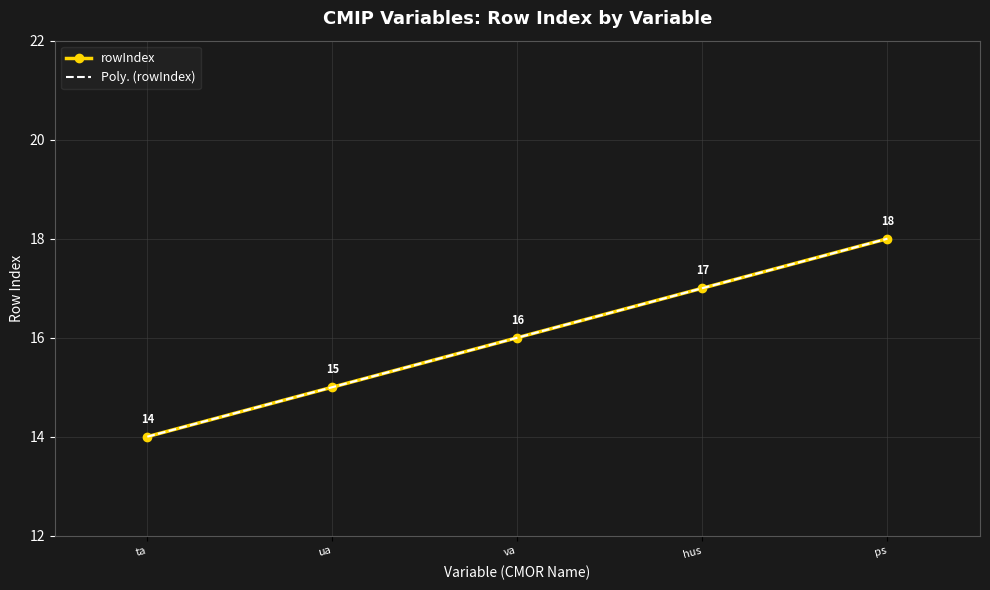

The value of rowIndex at ps is 27. True or false?

False